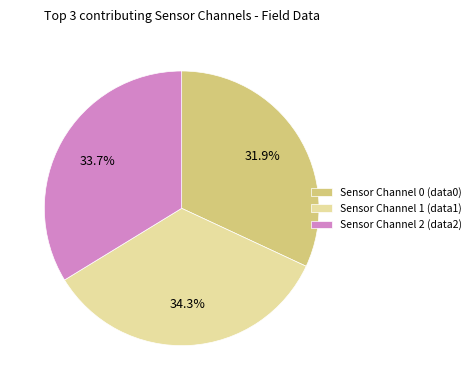

How many segments does this pie chart have?

3